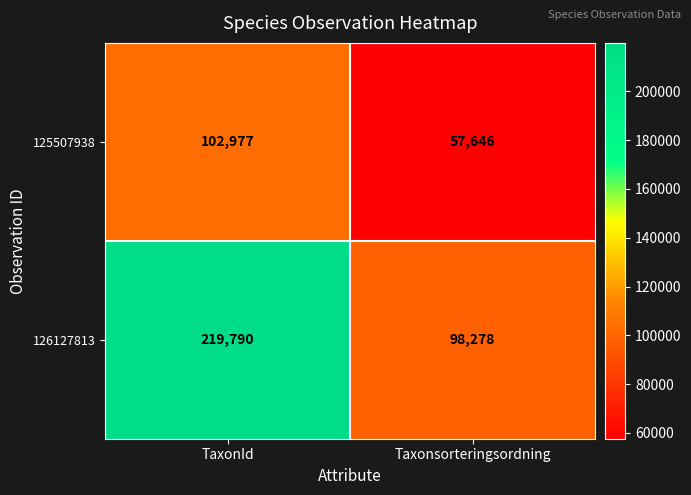

What value does the 126127813 series have at Taxonsorteringsordning, to the nearest 100?

98300